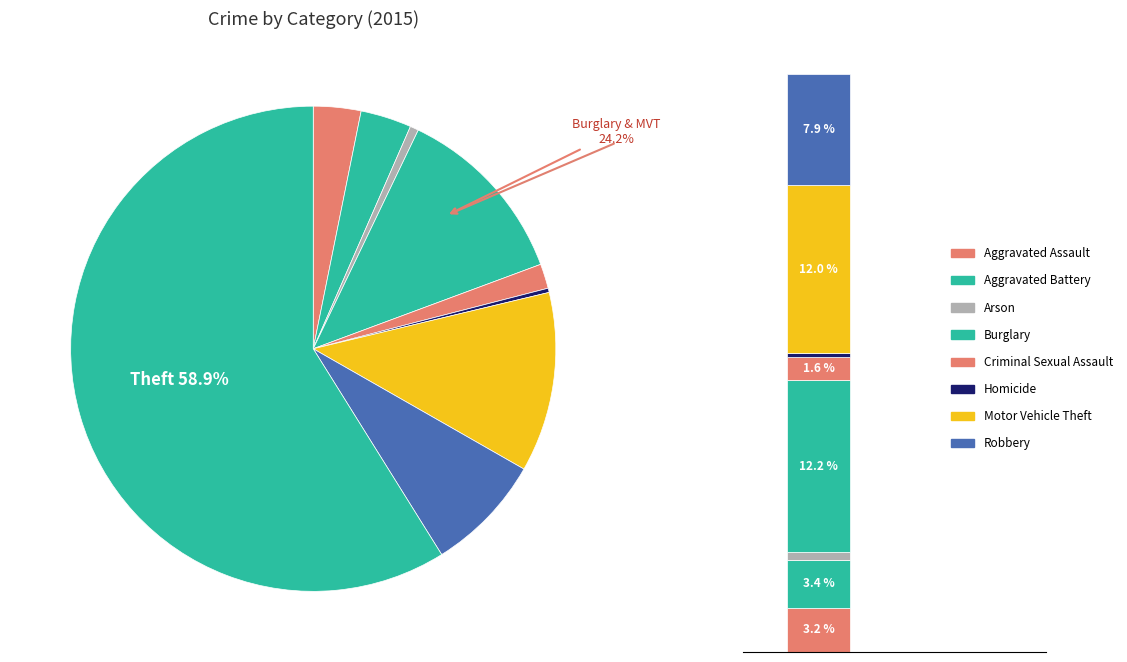

To the nearest percent, what is the difference between the largest and smallest slice percentages?

59%